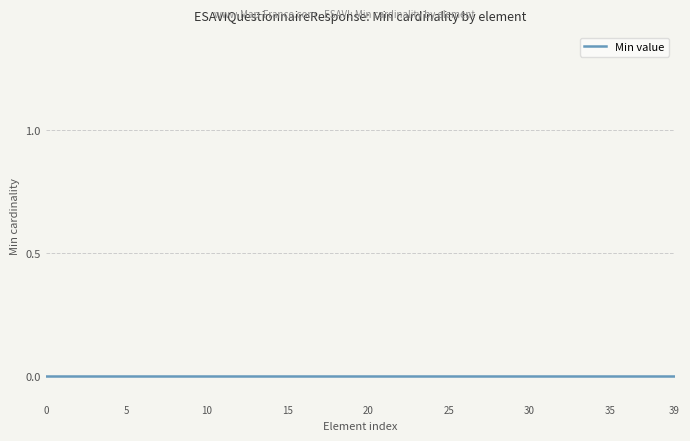

Does the chart display data point markers on the line(s)?

No